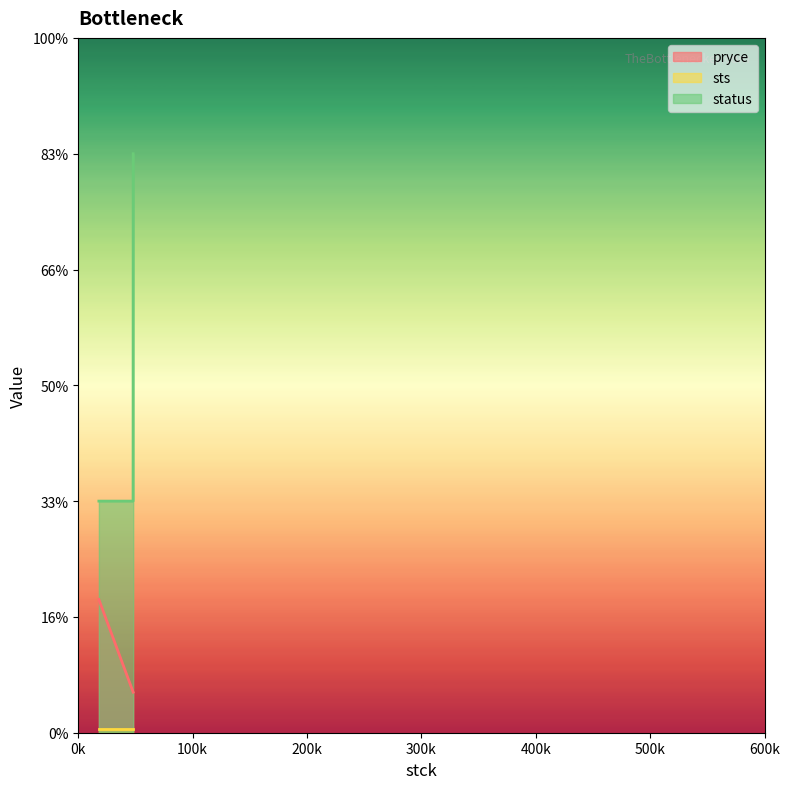

At which category does the chart reach its peak across all series?

48